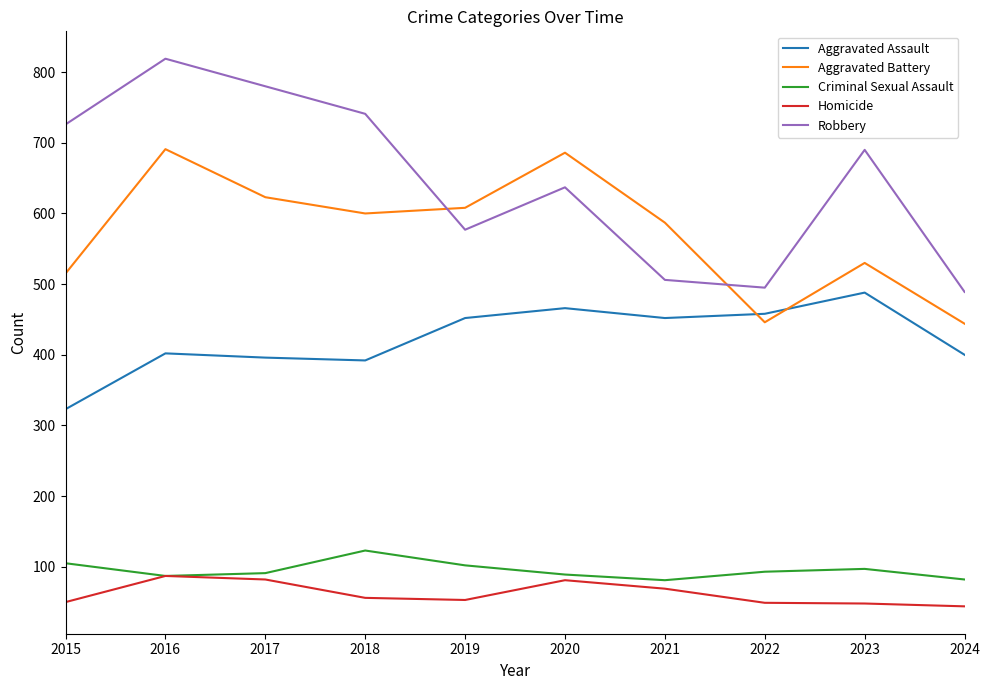

Which series changed the most between 2018 and 2023?

Aggravated Assault